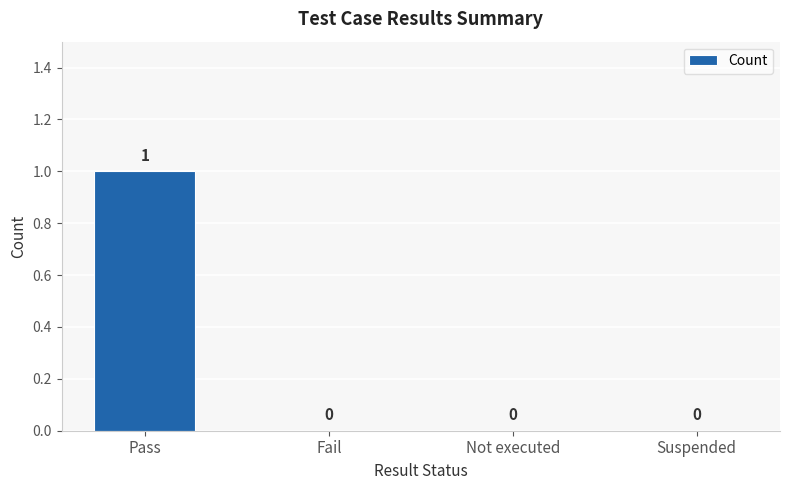

Which category has the highest value across all series?

Pass